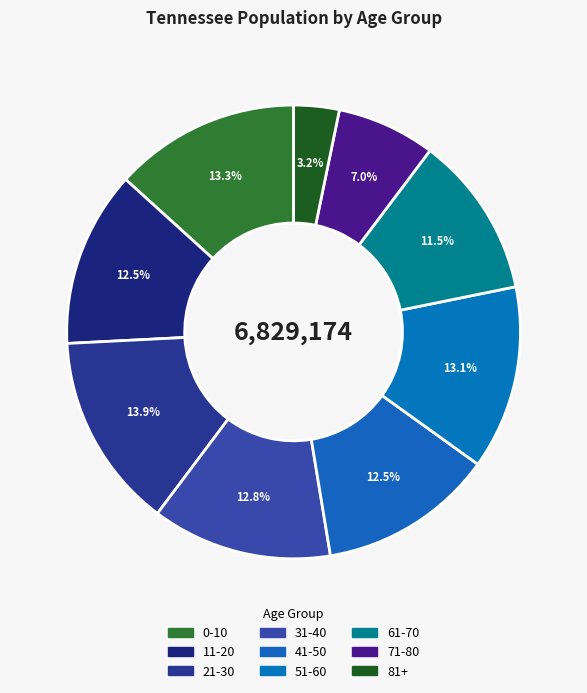

Between 61-70 and 21-30, which is larger?

21-30